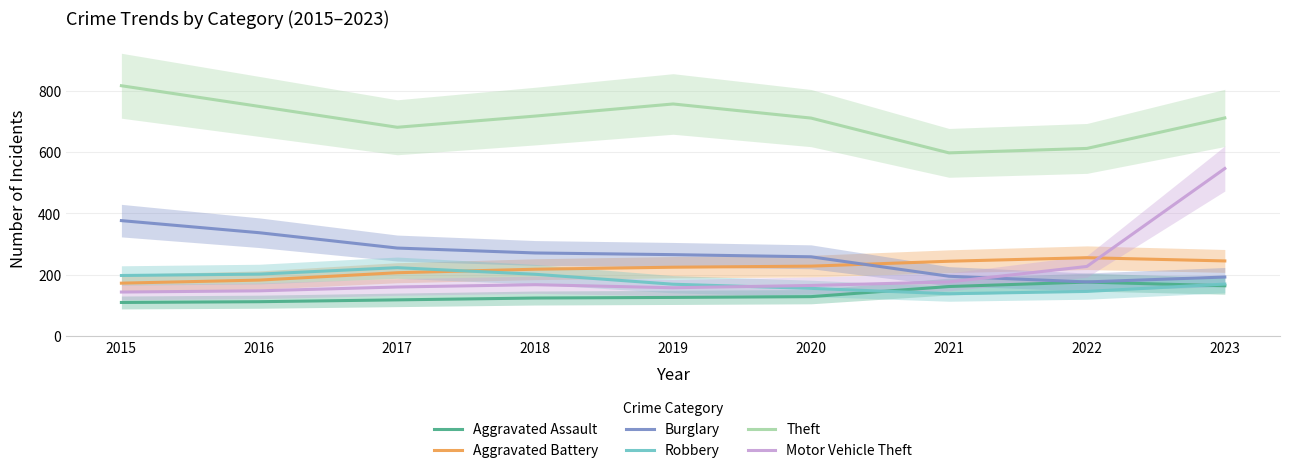

How many data points in Motor Vehicle Theft are above 164?

5